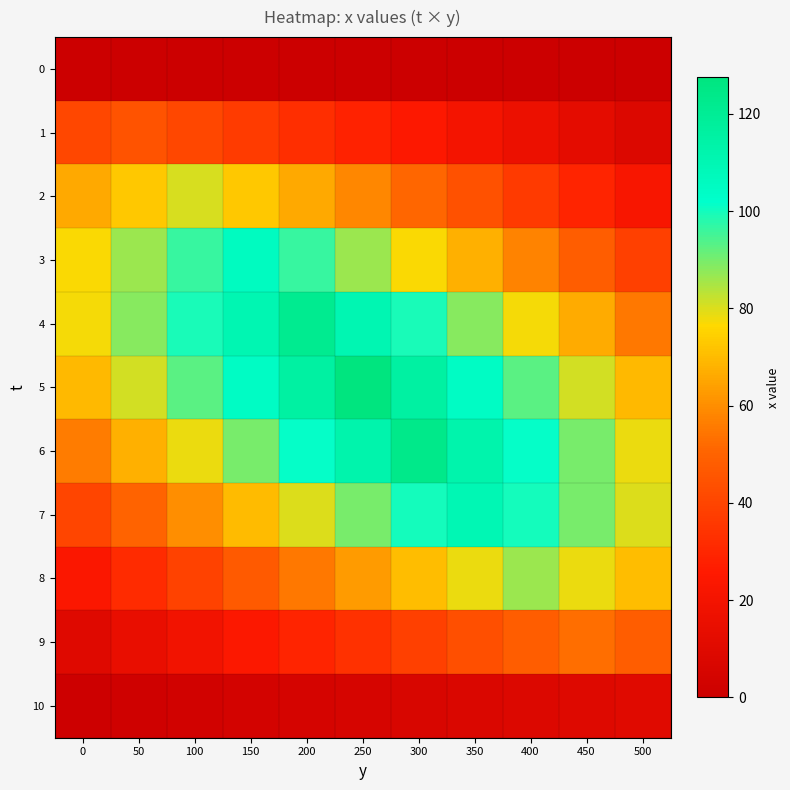

What is the greatest value displayed?

127.5